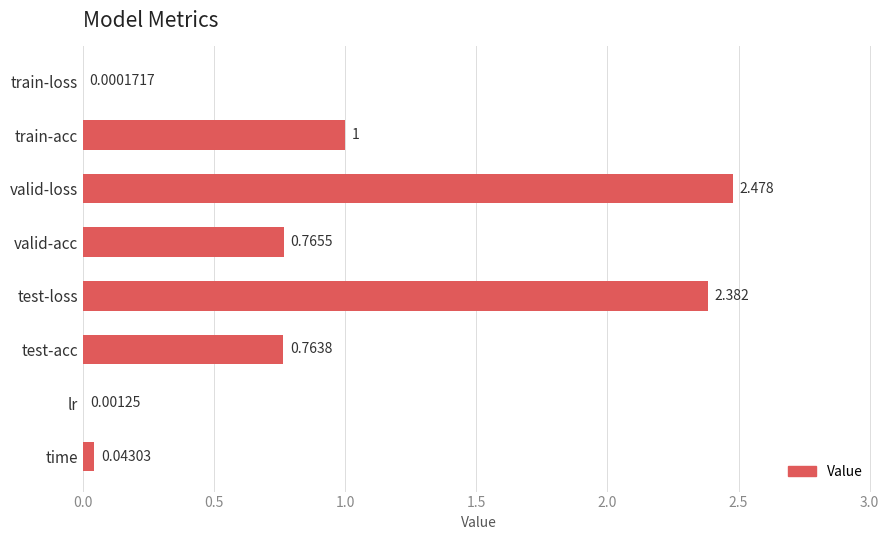

At which label is the value closest to 1?

train-acc